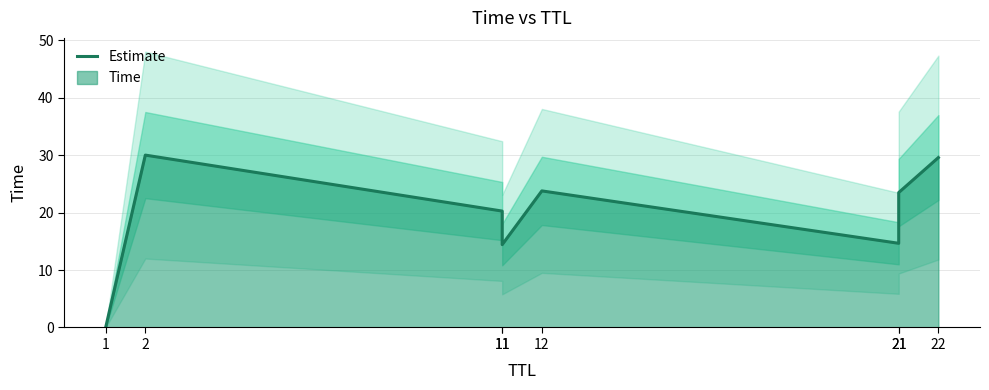

What value does the data have at 11?

20.3